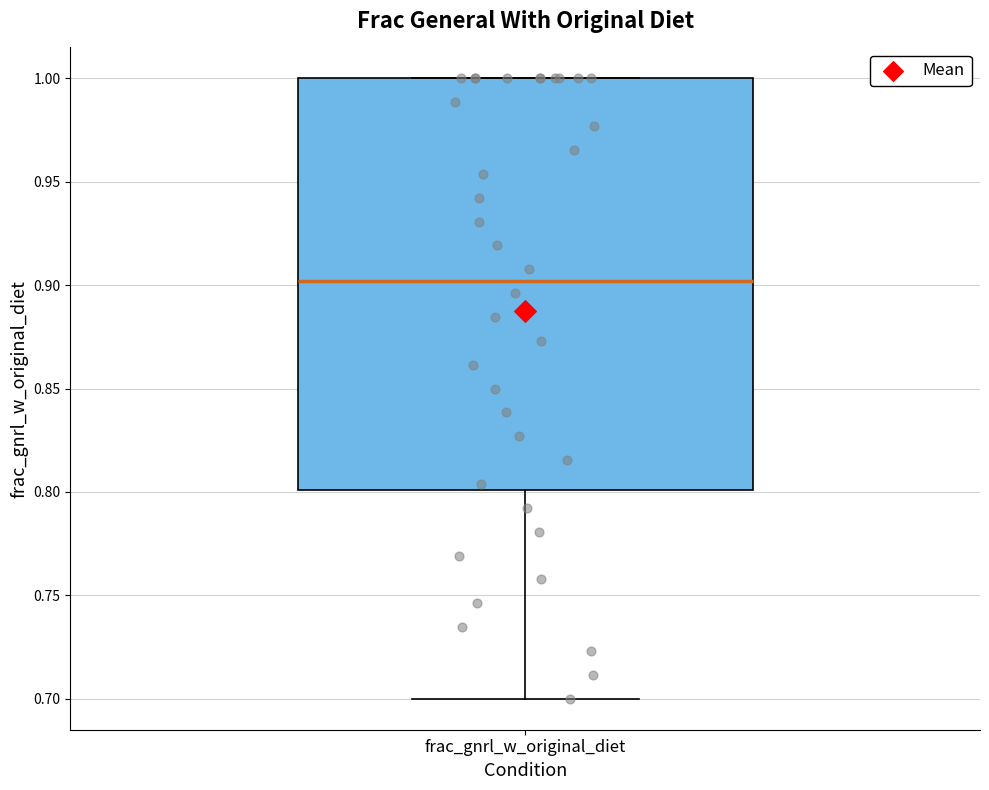

Where does the lower whisker of the box for frac_gnrl_w_original_diet end on the y-axis? The values are not printed on the chart, so give them approximately, as read against the axis.

0.7